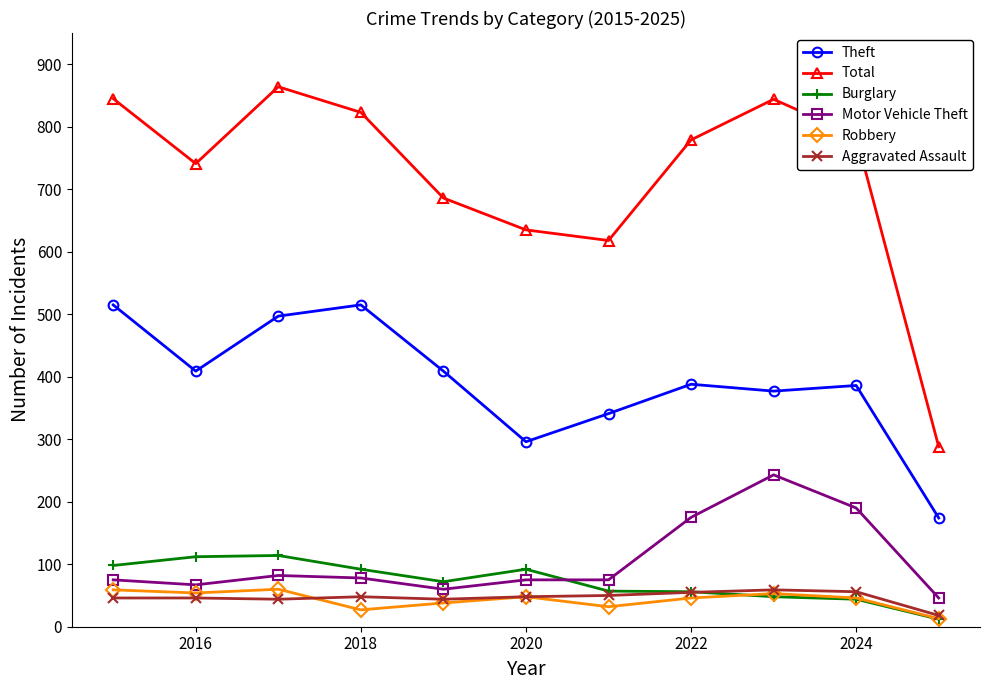

Which series has the widest spread of values?

Total